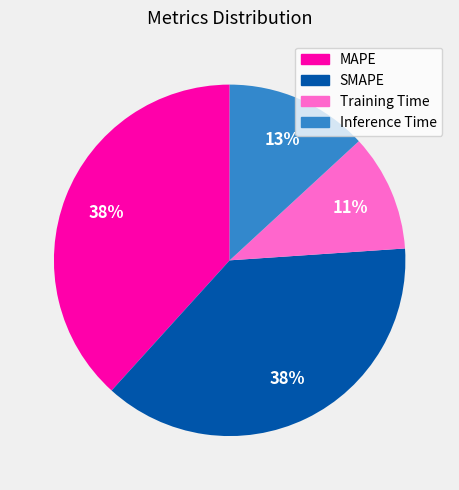

Combined, do MAPE and Training Time account for over 50%?

No